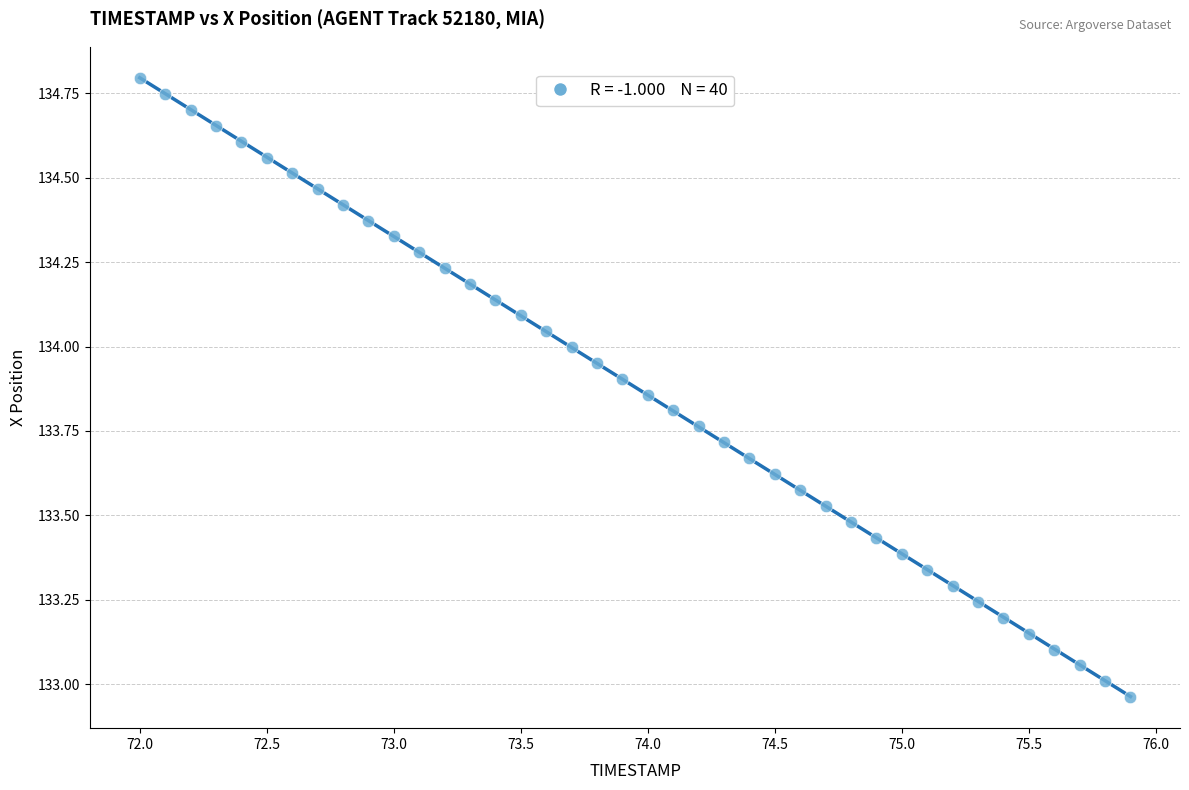

What is the range of Y values (max minus min)?

1.8